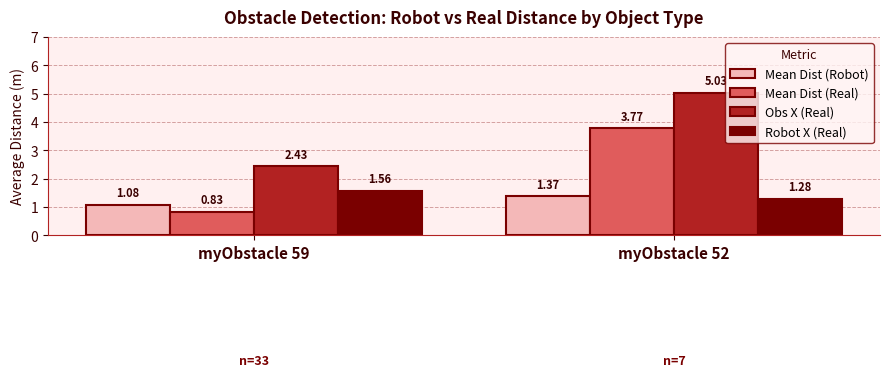

What is the sum of the Mean Dist (Real) values at myObstacle 52 and myObstacle 59?

4.6